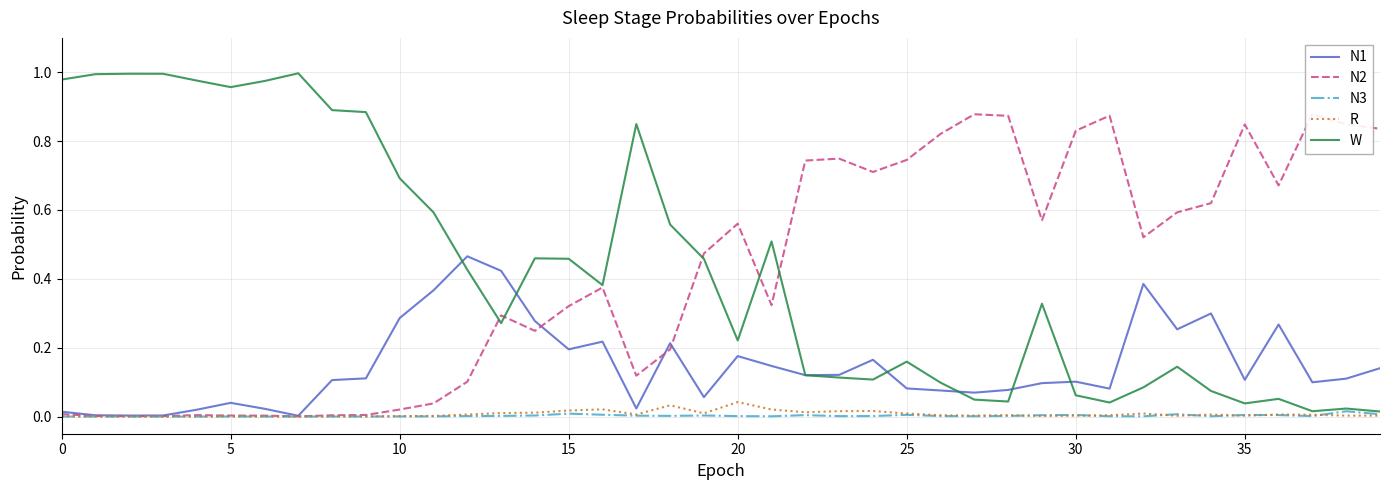

How many times do W and N2 cross each other?

5